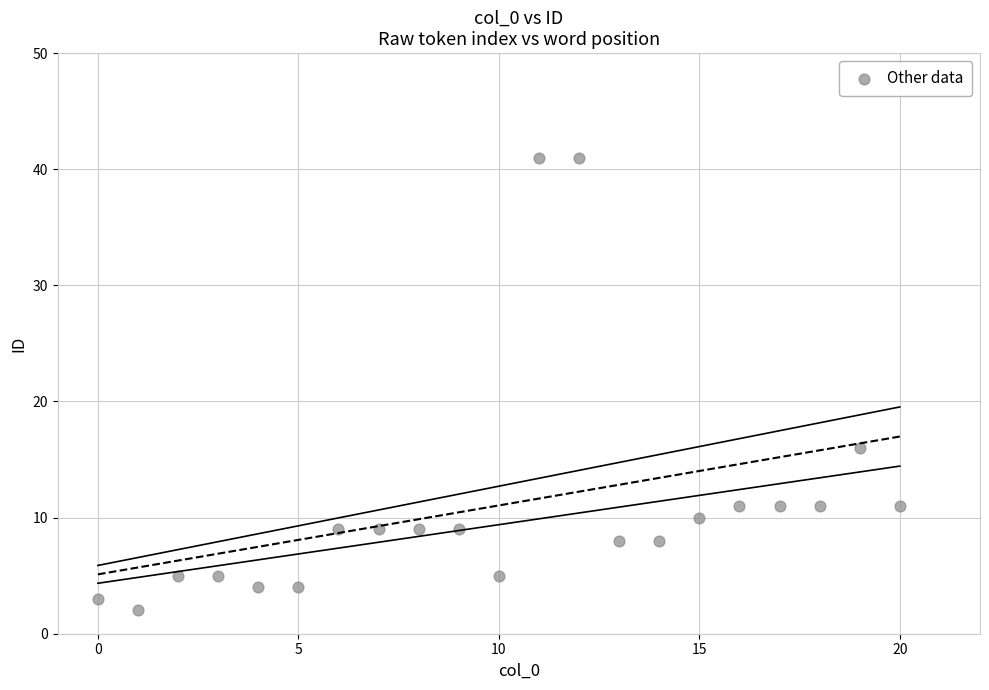

What Y value in the scatter plot is closest to 21?

16